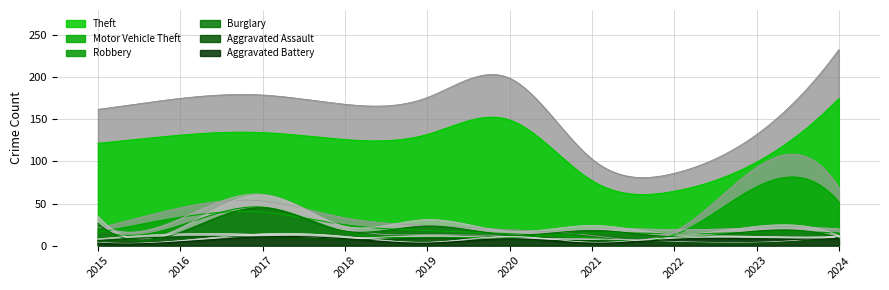

What is the value of the Motor Vehicle Theft point at the 7th from the left?

12